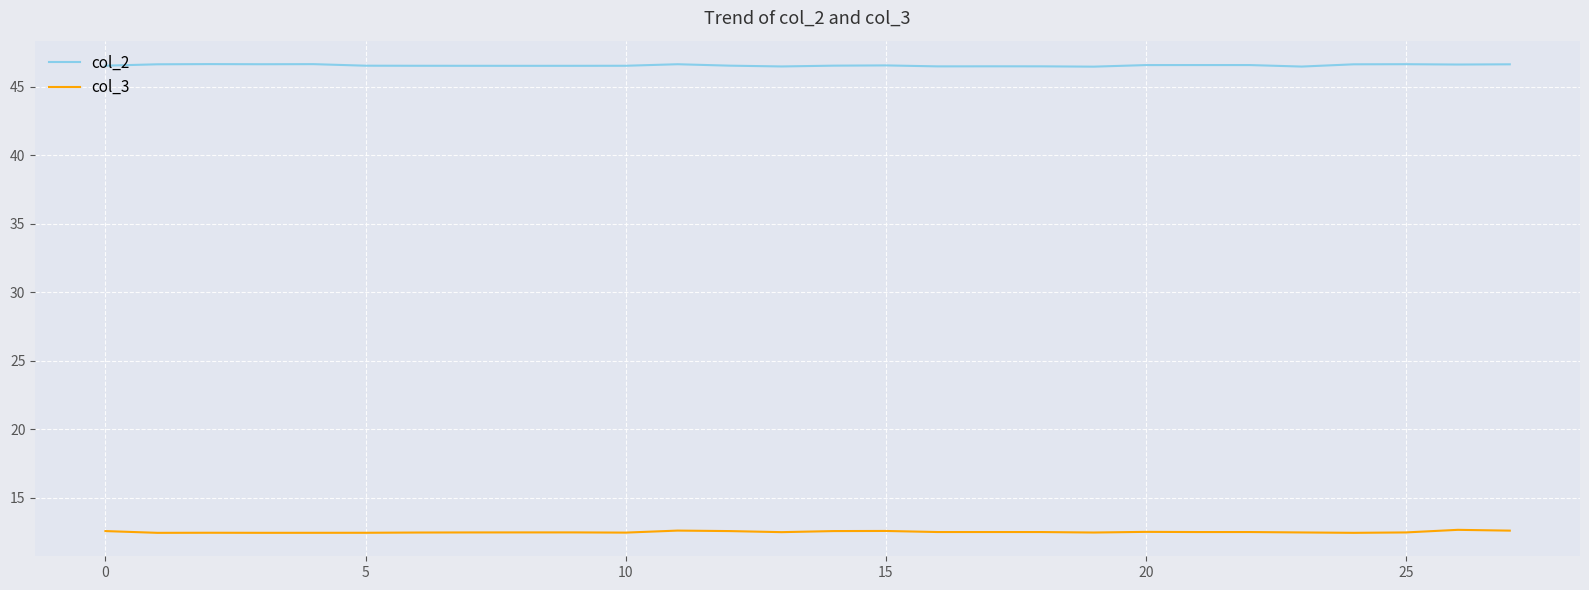

Rank the series by their average value, from highest to lowest.

col_2, col_3